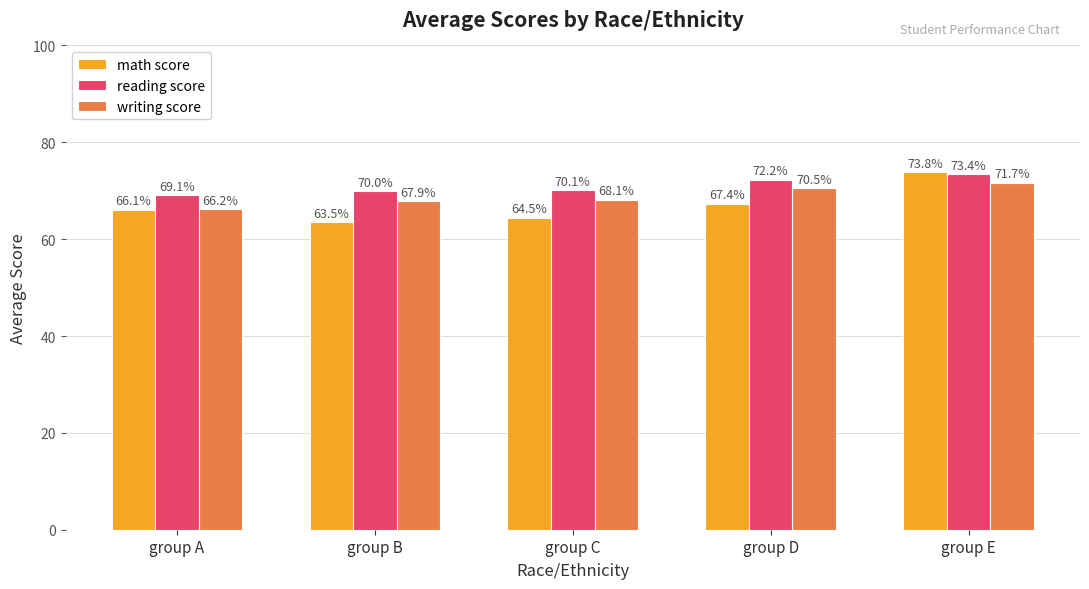

The writing score series shows 67.9 at group B. True or false?

True